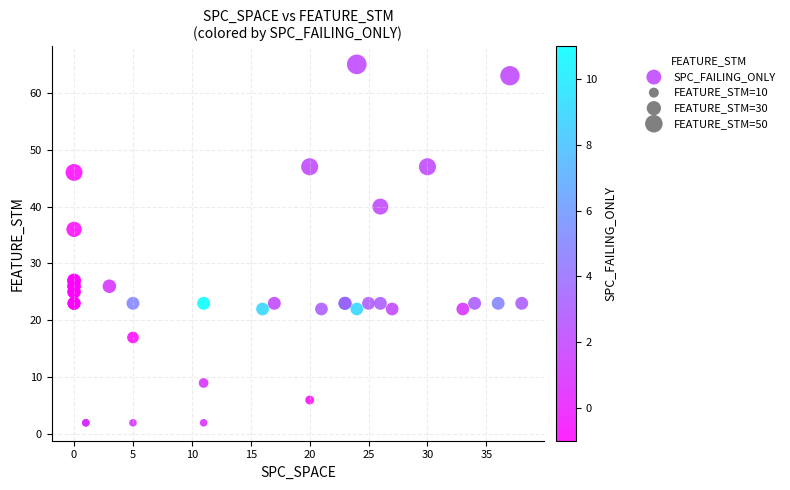

What Y value in the scatter plot is closest to 33?

36